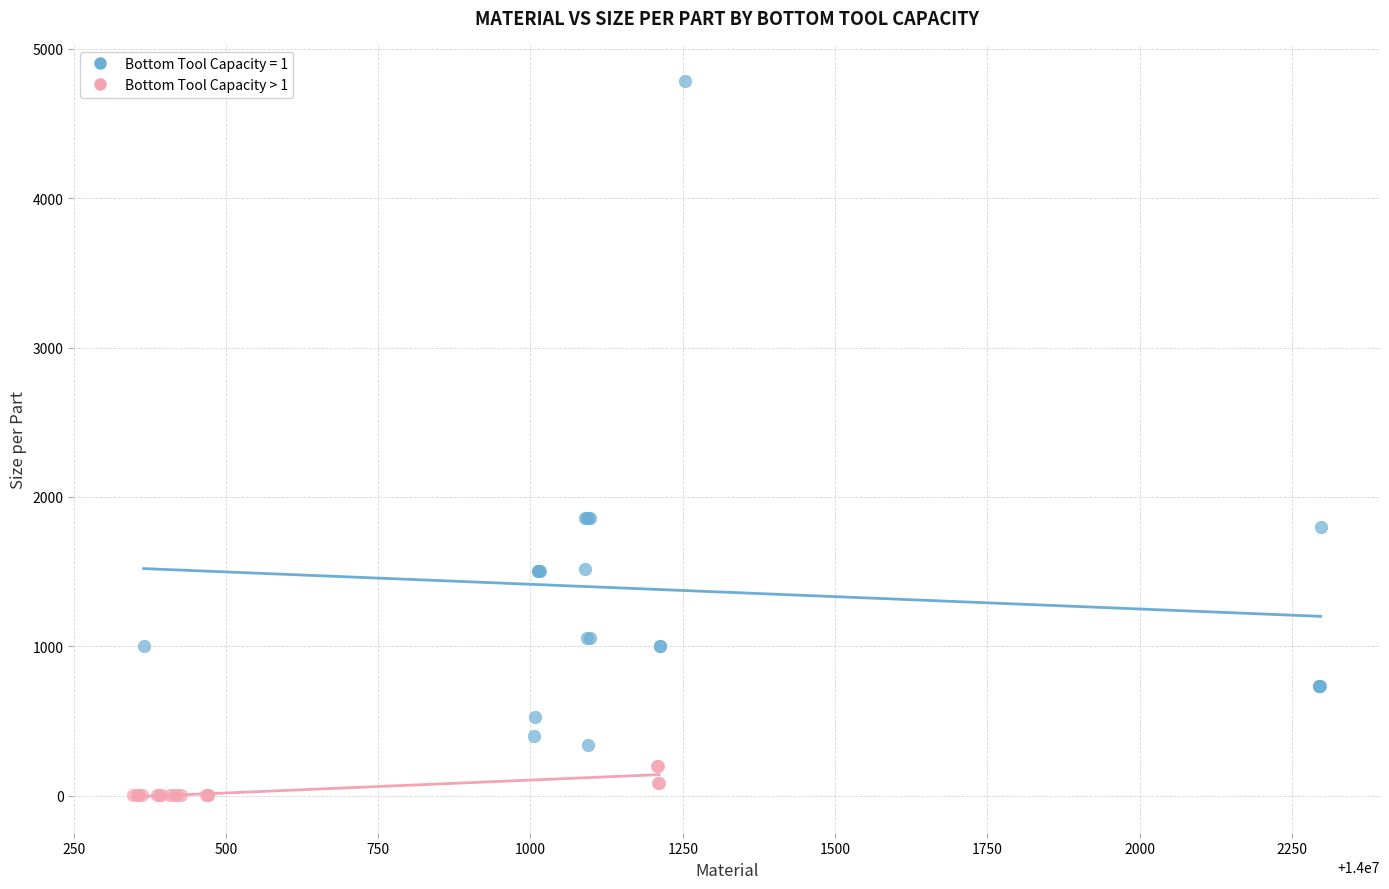

Which series has the widest spread of Y values?

Bottom Tool Capacity = 1